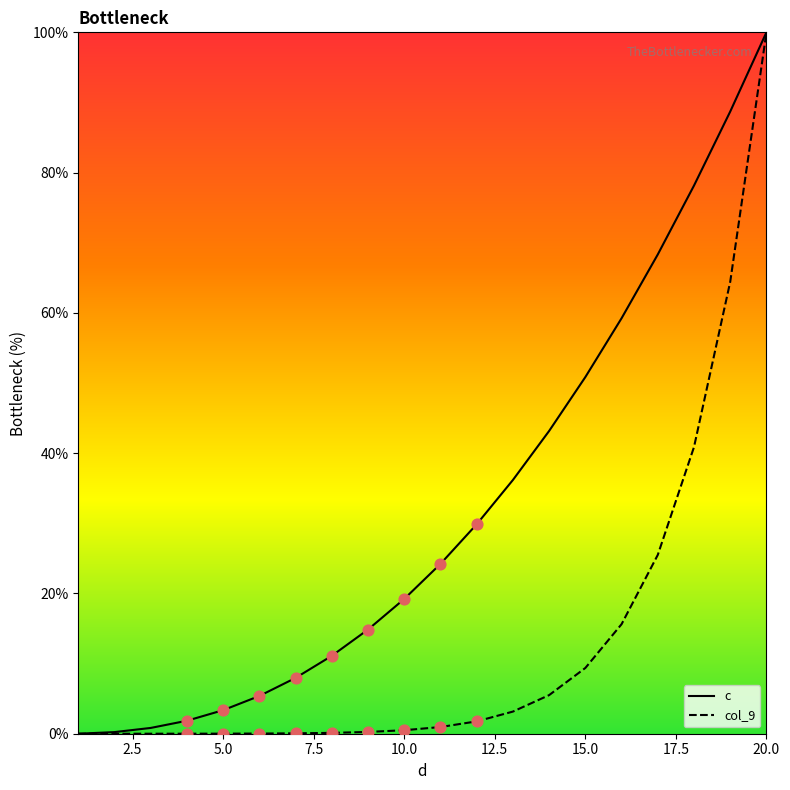

At which category is the sum across all series the highest?

20.0